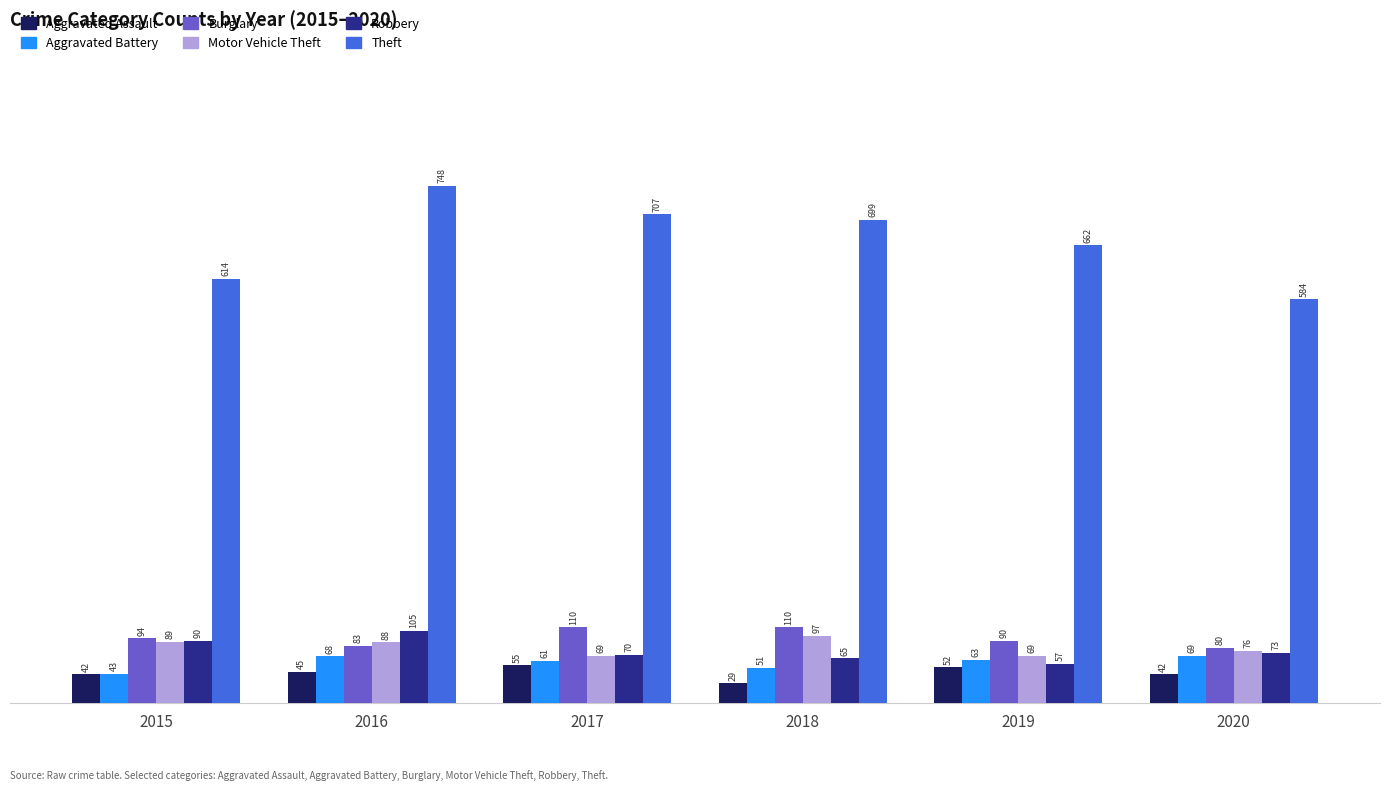

The Aggravated Assault series shows 42 at 2020. True or false?

True